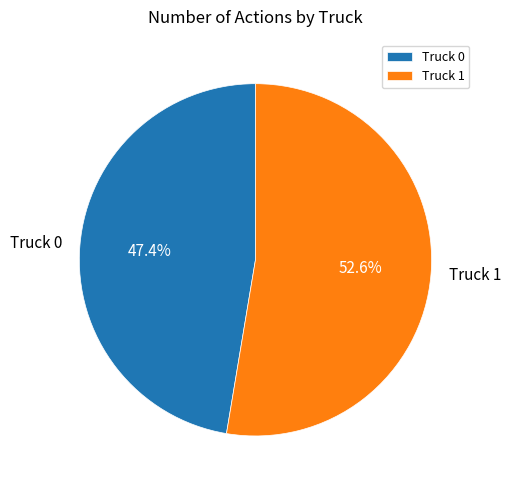

What percentage is the Truck 0 slice, to the nearest percent?

47%